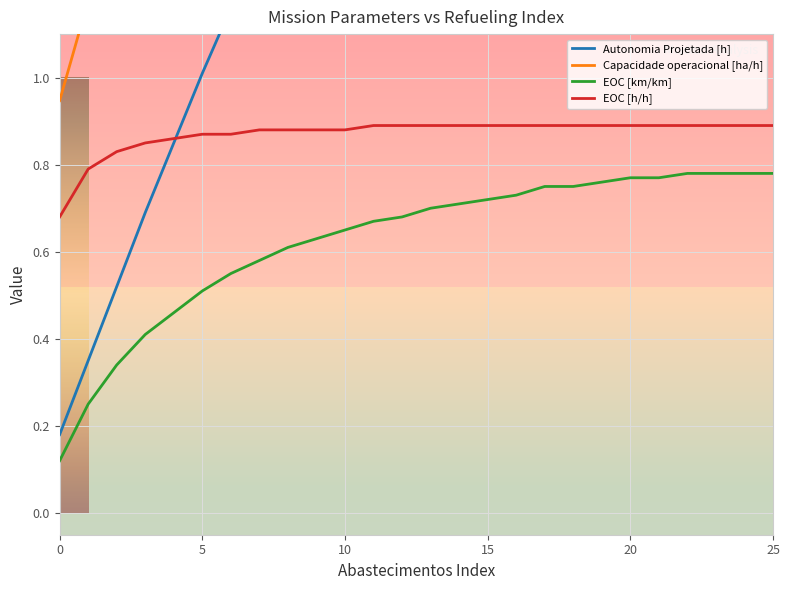

True or false: EOC [km/km] and EOC [h/h] cross at least once.

False